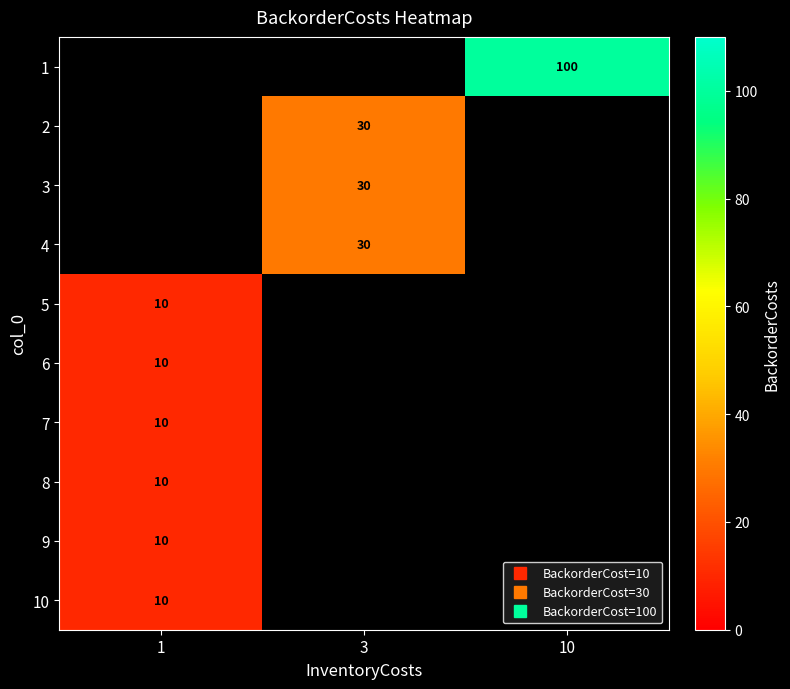

At which label is 7 closest to 10?

1